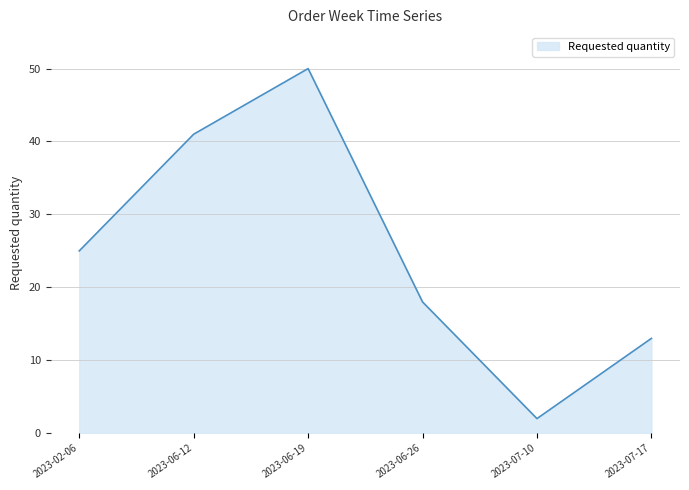

How many lines are shown in the chart?

1